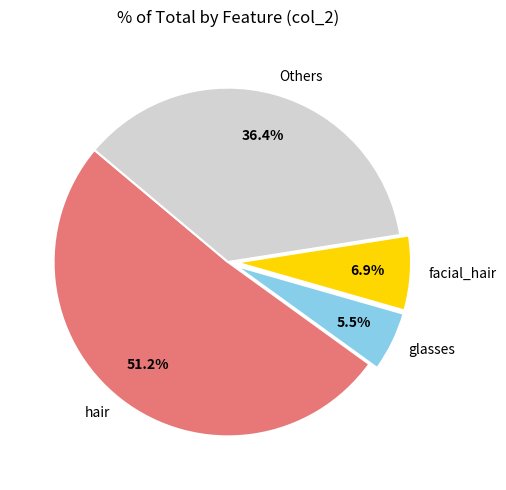

How much of the chart is everything except Others?

63.6%